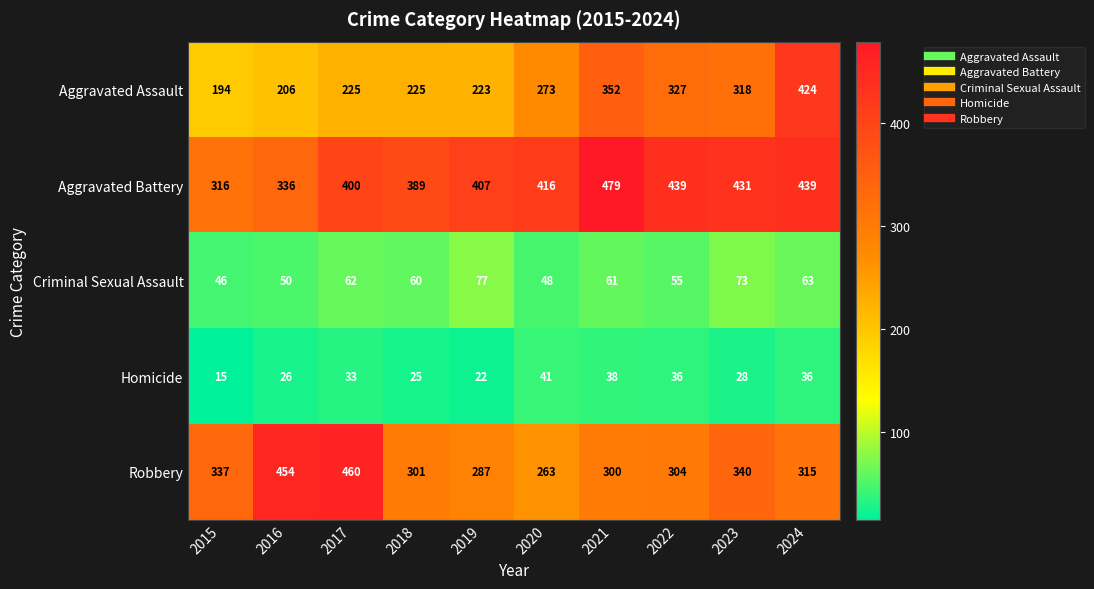

At how many categories does at least one series exceed 447?

3